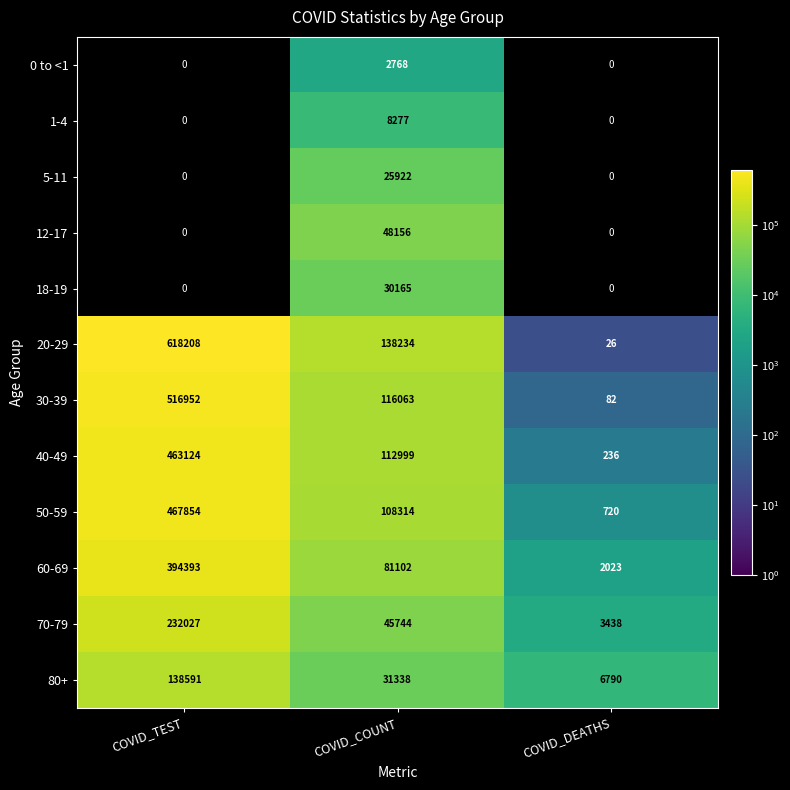

What is the difference between the 80+ values at COVID_COUNT and COVID_DEATHS?

24548